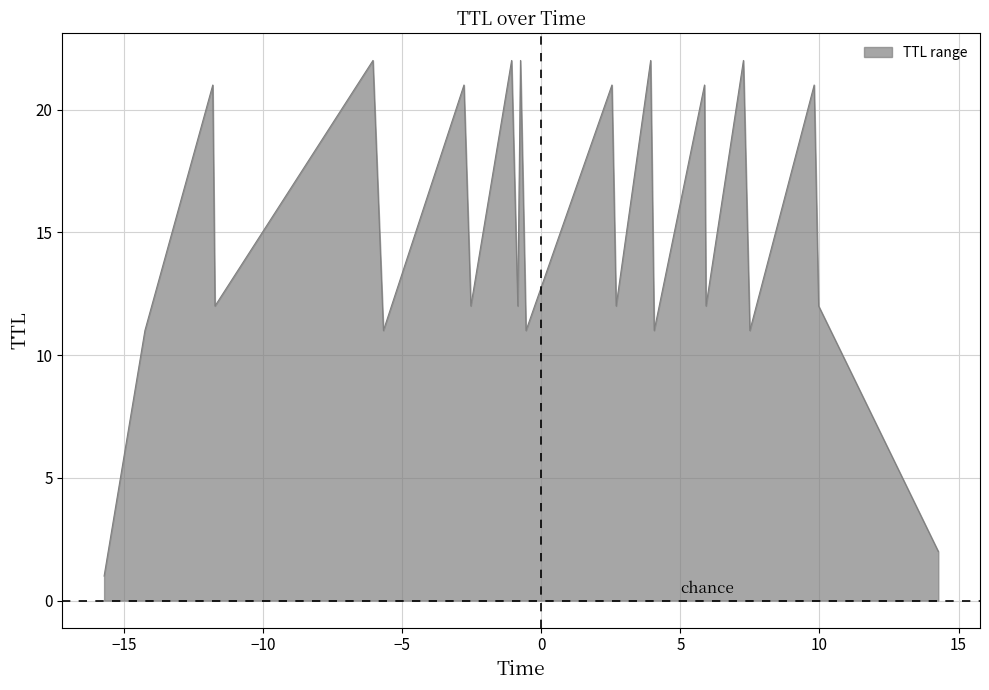

What is the difference between the maximum and minimum values?

21